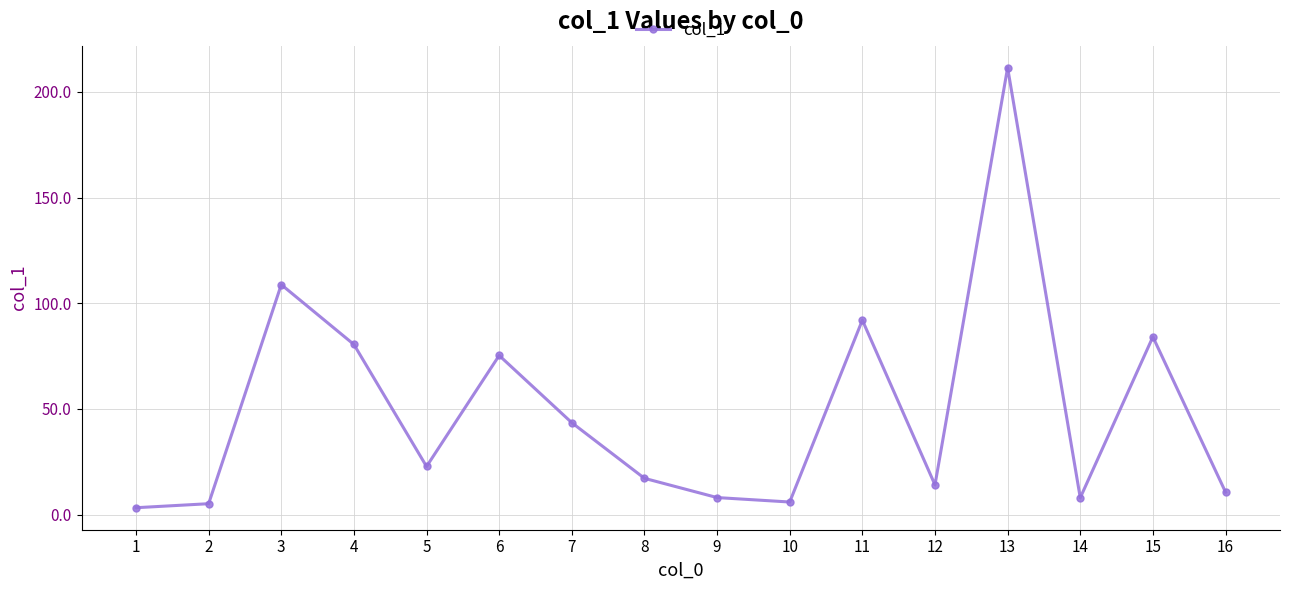

How many values exceed 22?

8